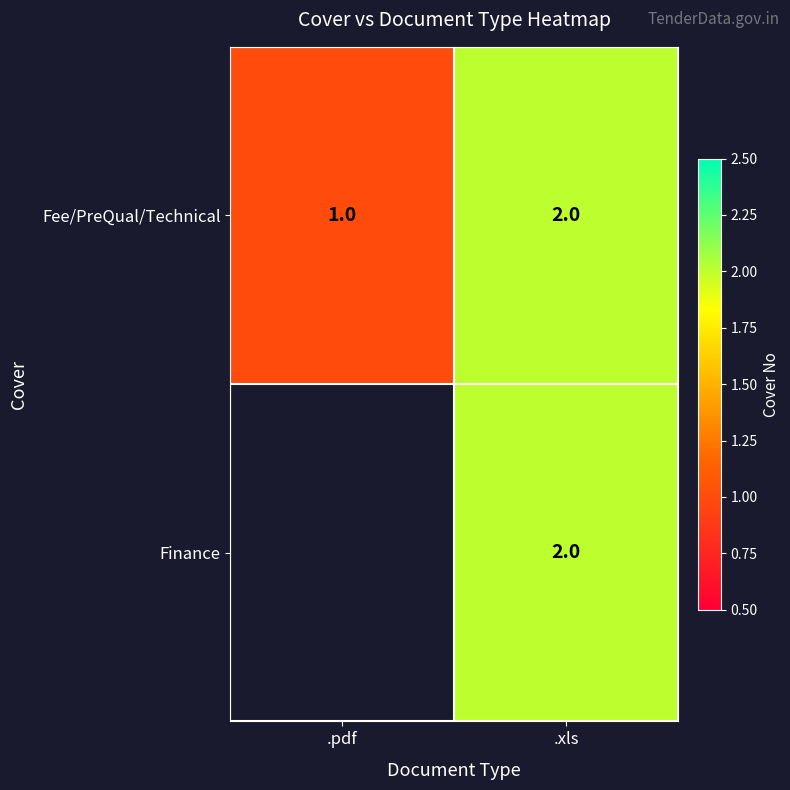

Which category has the lowest value in the Fee/PreQual/Technical series?

.pdf